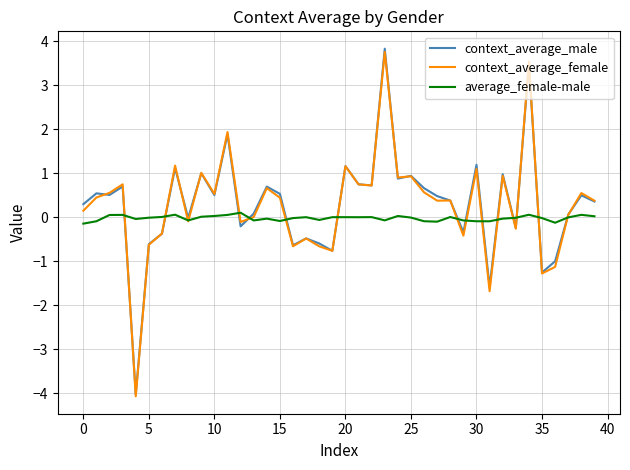

True or false: context_average_male and context_average_female intersect in this chart.

True